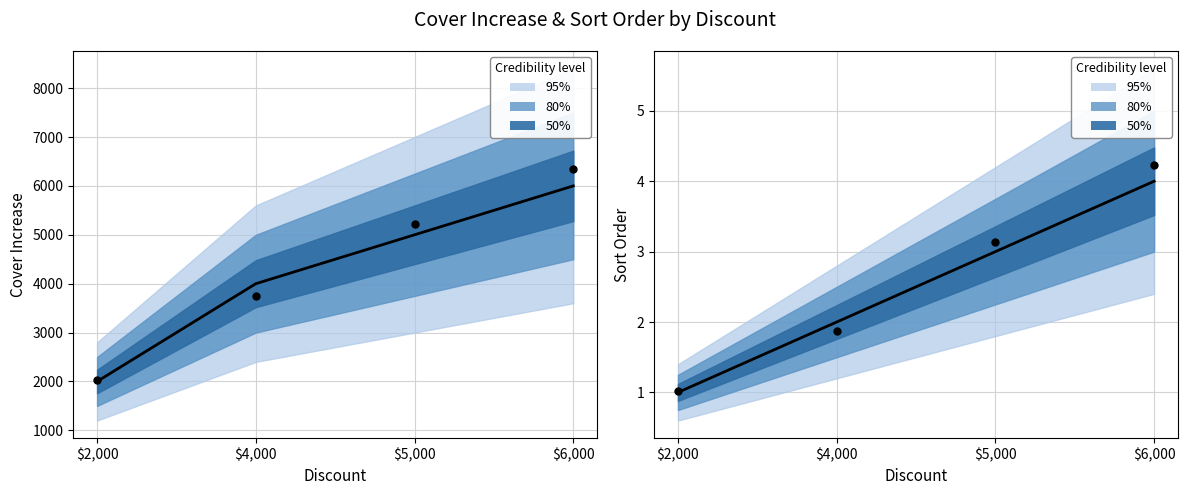

Which series has the largest total across all categories?

CoverIncrease